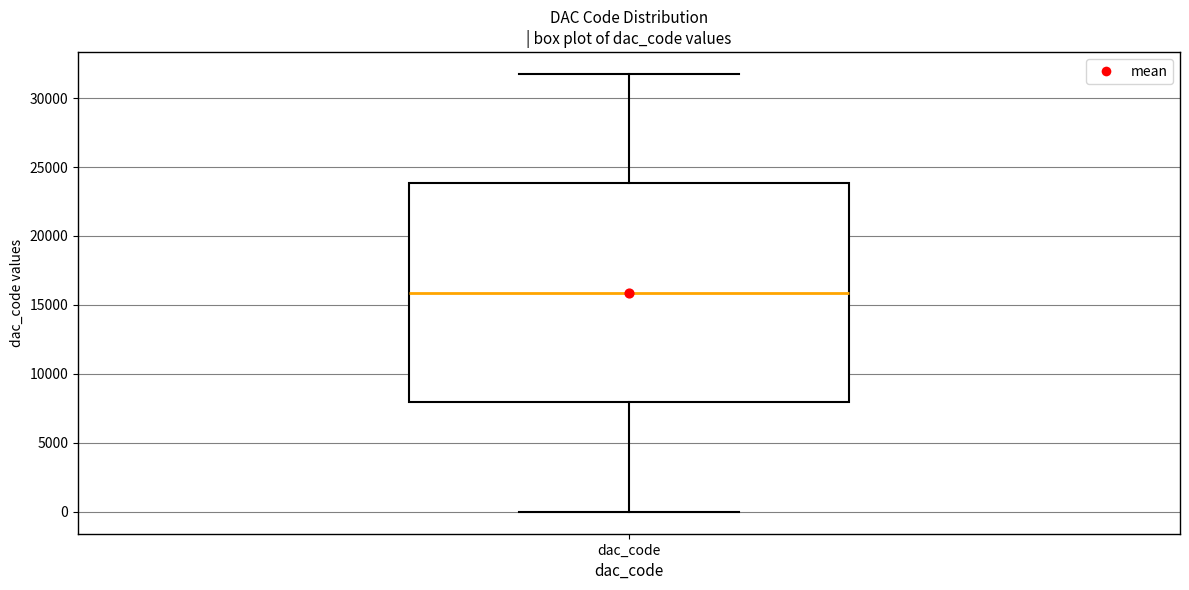

Transcribe this box plot: give where the median line is, the range the box spans, and where the two whiskers end, as read against the y-axis. The values are not printed on the chart, so give them approximately, as read against the axis.

median 16000, box 8000 to 24000, whiskers 0 to 31500